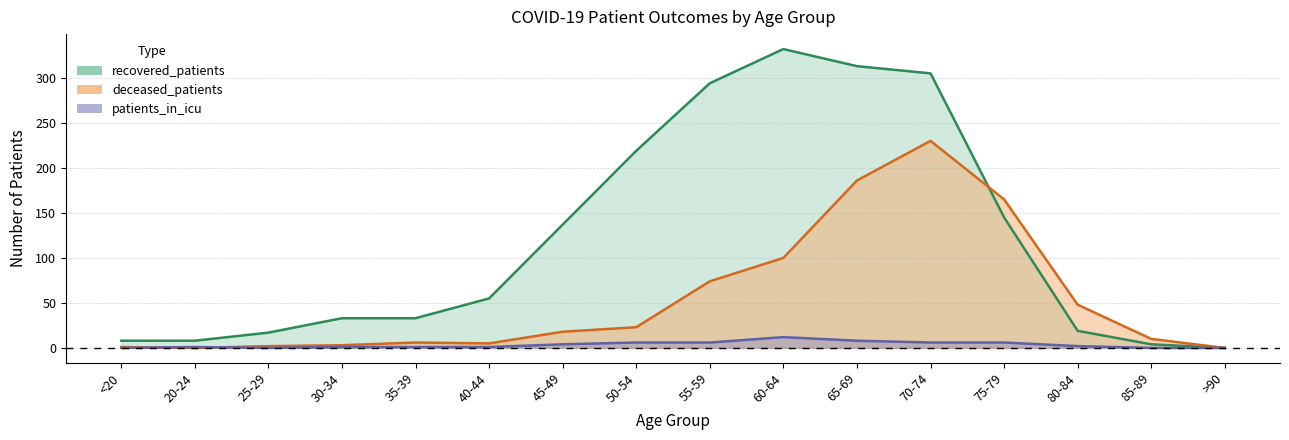

What is the approximate value of recovered_patients at 80-84?

19